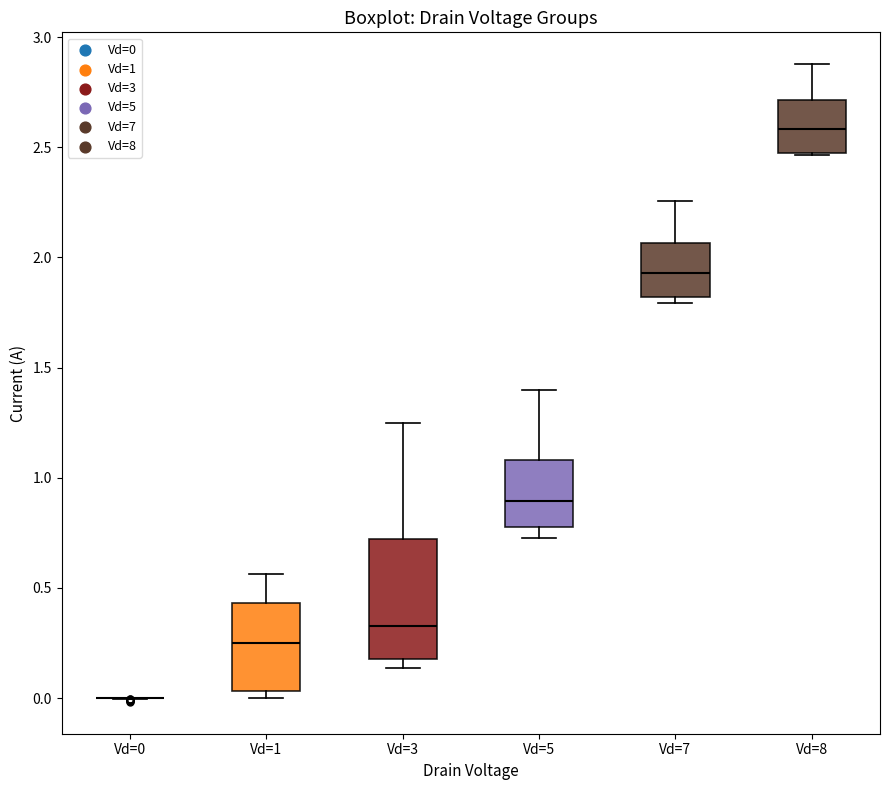

Where does the median line of the box for Vd=7 sit on the y-axis? The values are not printed on the chart, so give them approximately, as read against the axis.

1.95